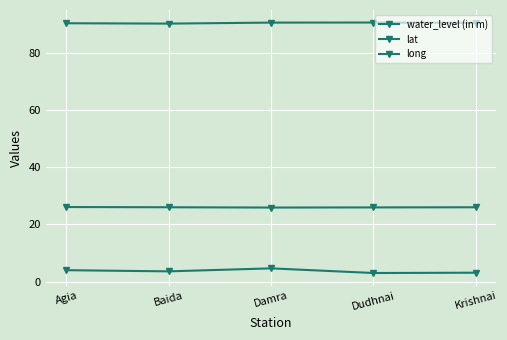

Is this an area chart (filled region under the line)?

No